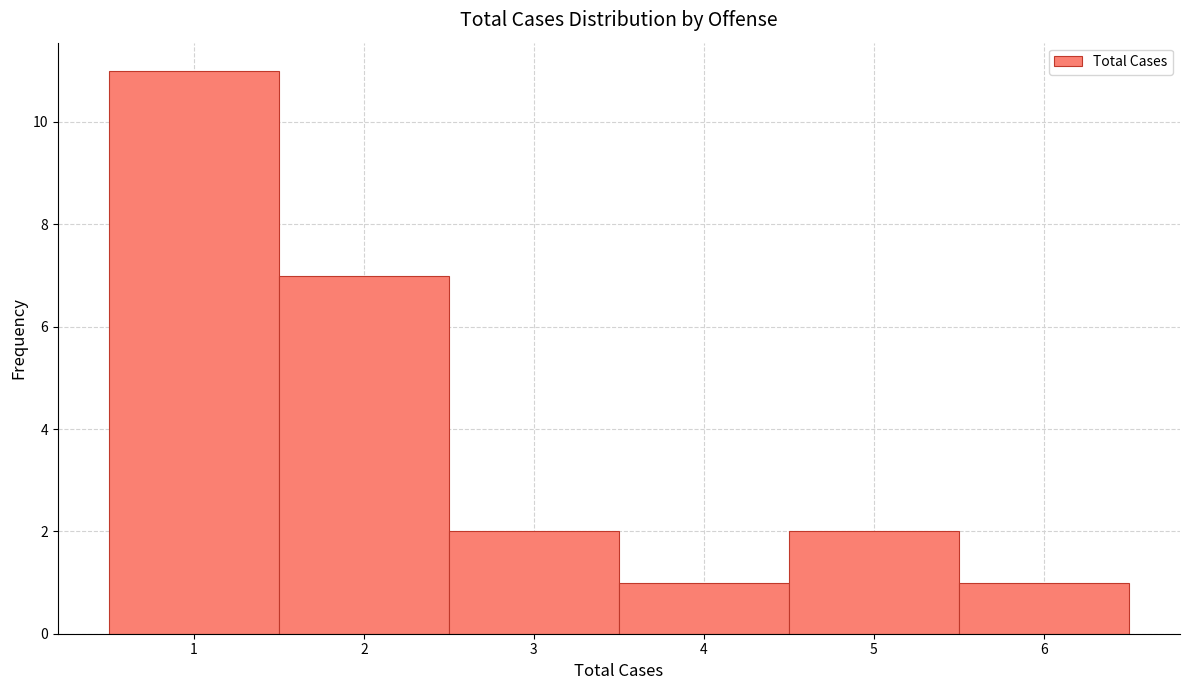

What is the height of the bar covering 0.5 to 1.5 on the x-axis? The values are not printed on the chart, so give them approximately, as read against the axis.

11